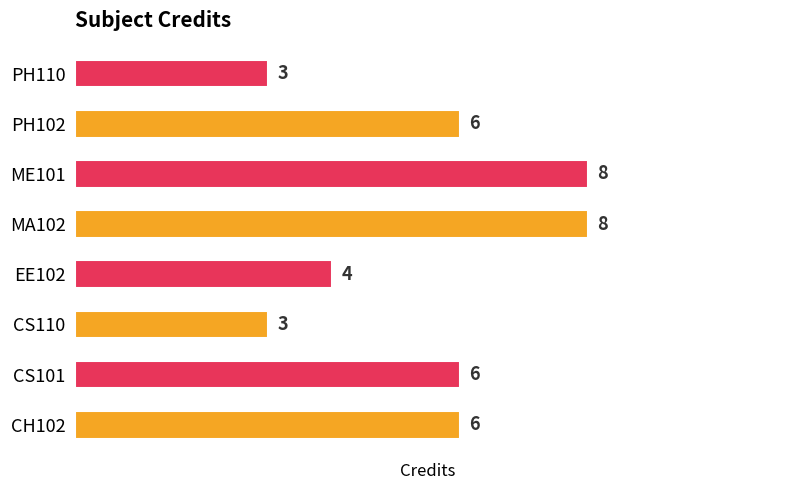

How many categories are shown in the chart?

8